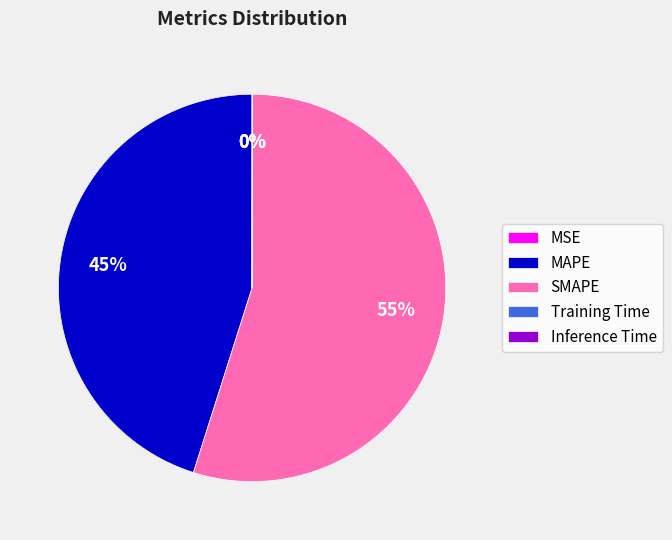

The SMAPE slice represents 55% of the pie. True or false?

True